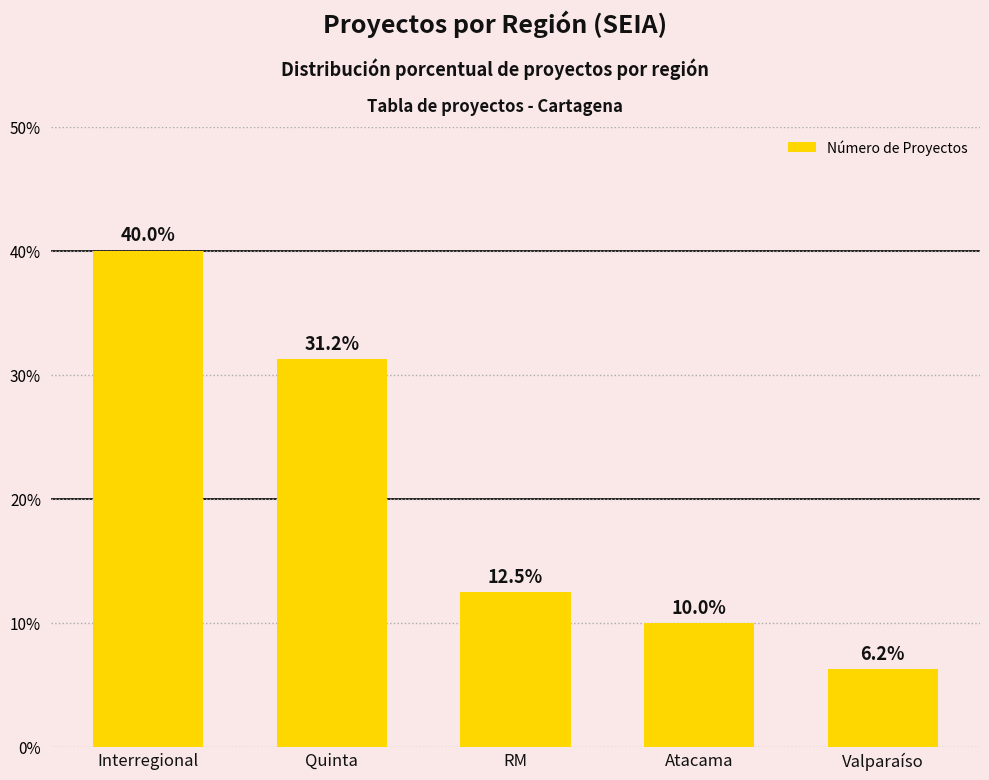

True or false: the data shows 8.6 at Quinta.

False